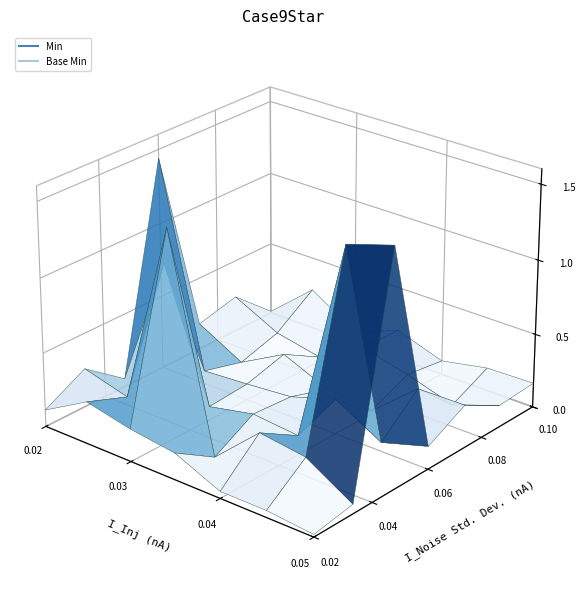

How many Base Min values are between 0 and 1?

40